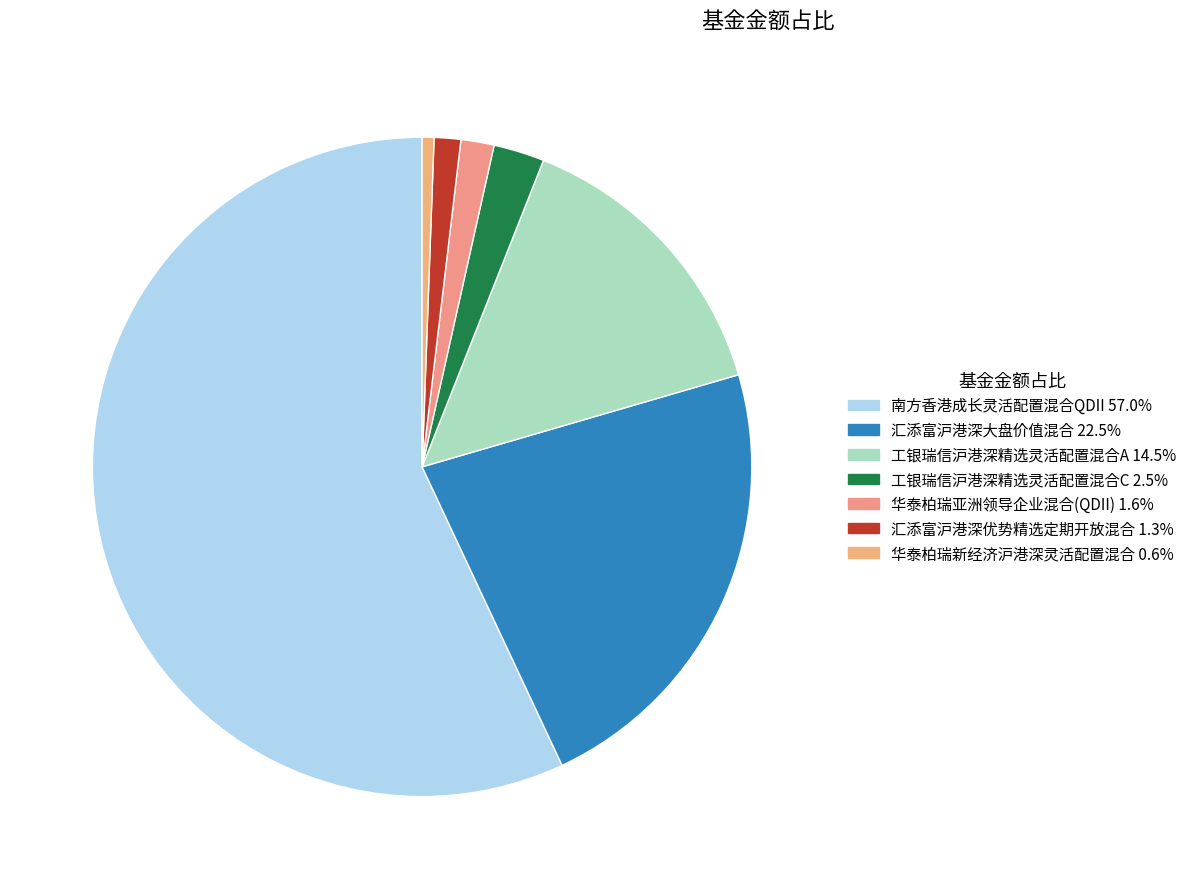

Rank the categories by value from lowest to highest.

华泰柏瑞新经济沪港深灵活配置混合, 汇添富沪港深优势精选定期开放混合, 华泰柏瑞亚洲领导企业混合(QDII), 工银瑞信沪港深精选灵活配置混合C, 工银瑞信沪港深精选灵活配置混合A, 汇添富沪港深大盘价值混合, 南方香港成长灵活配置混合QDII